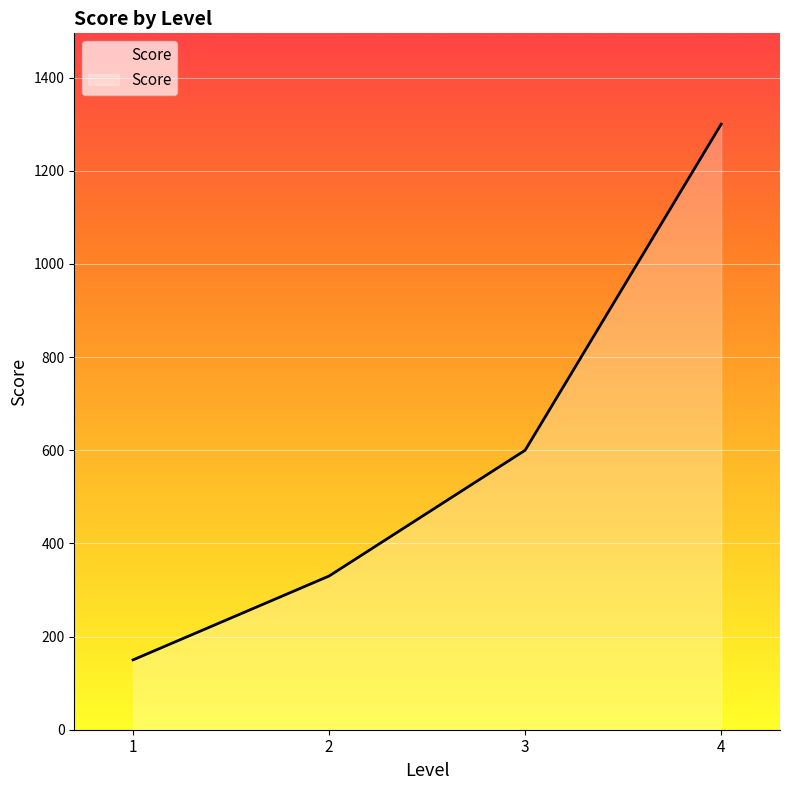

How many series are shown in this chart?

1